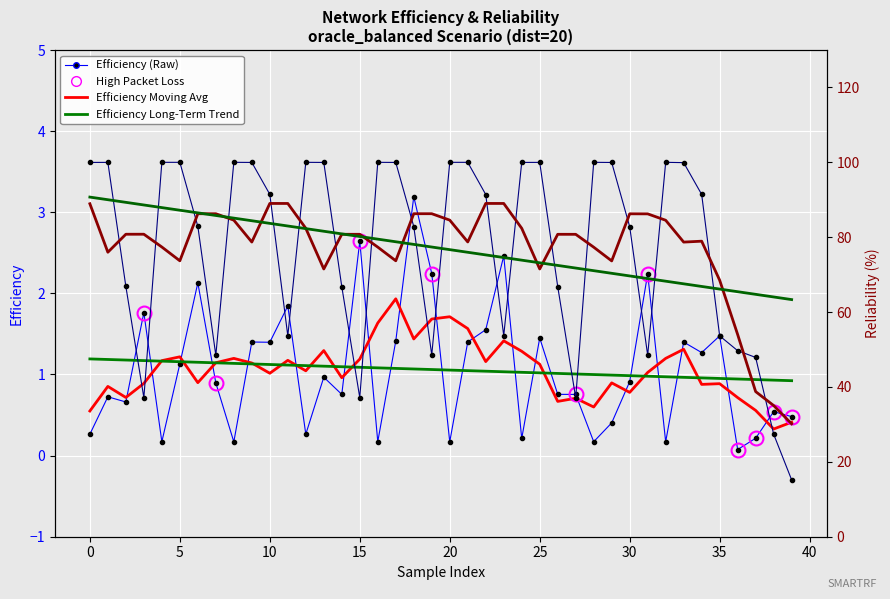

What is the value of the Efficiency (Raw) point at the 2nd from the left?

0.7